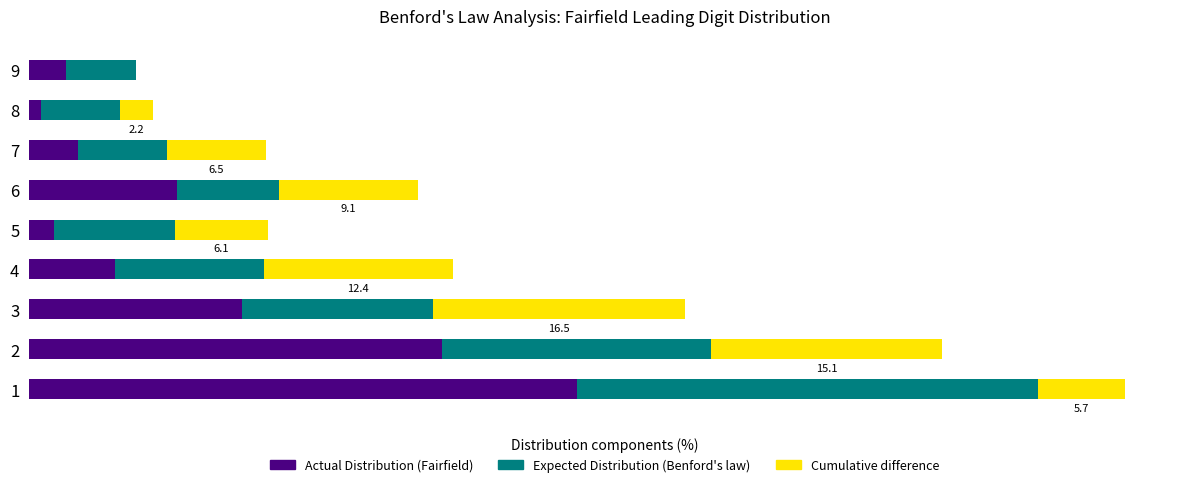

Rank the series by their maximum value, from lowest to highest.

Cumulative difference, Expected Distribution (Benford's law), Actual Distribution (Fairfield)